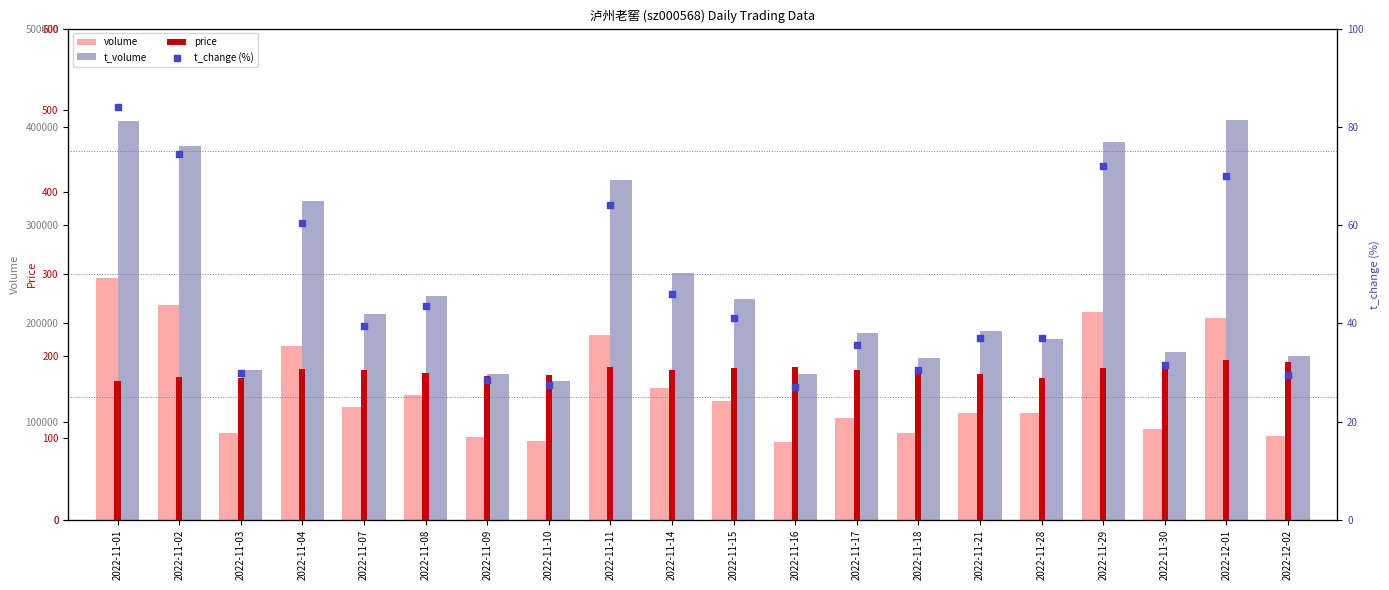

At which category is the sum across all series the highest?

2022-11-01